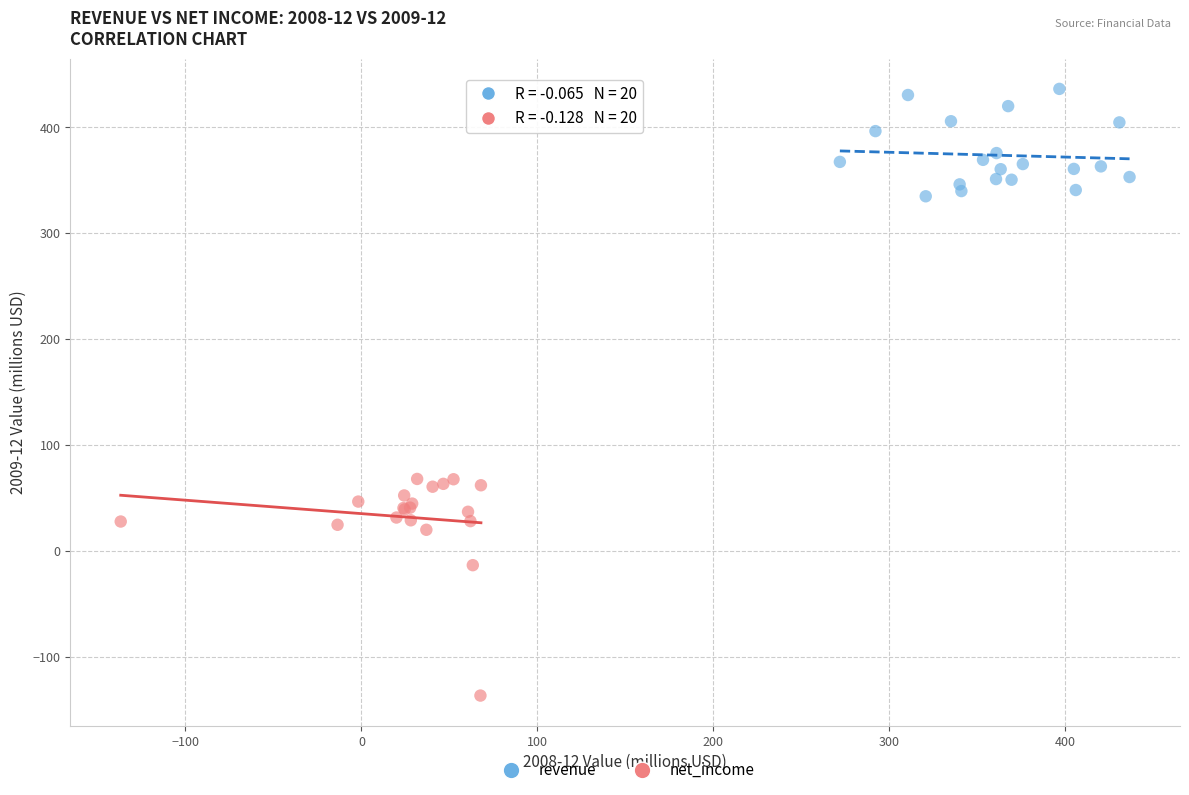

Which series reaches the minimum Y coordinate?

net_income